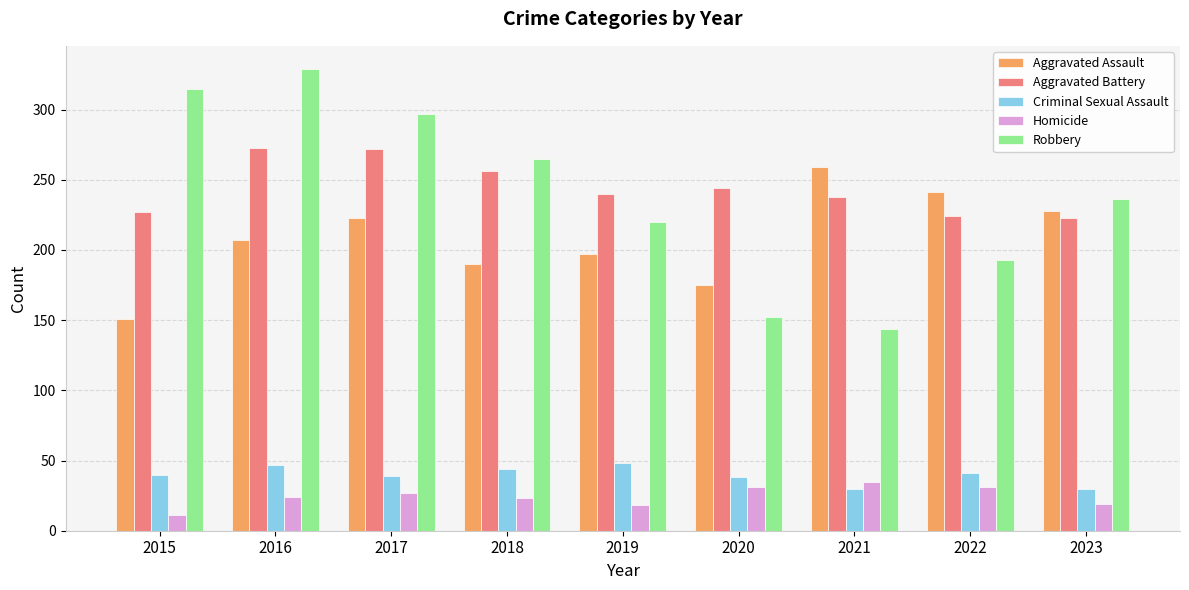

Which series changed the most between 2017 and 2022?

Robbery